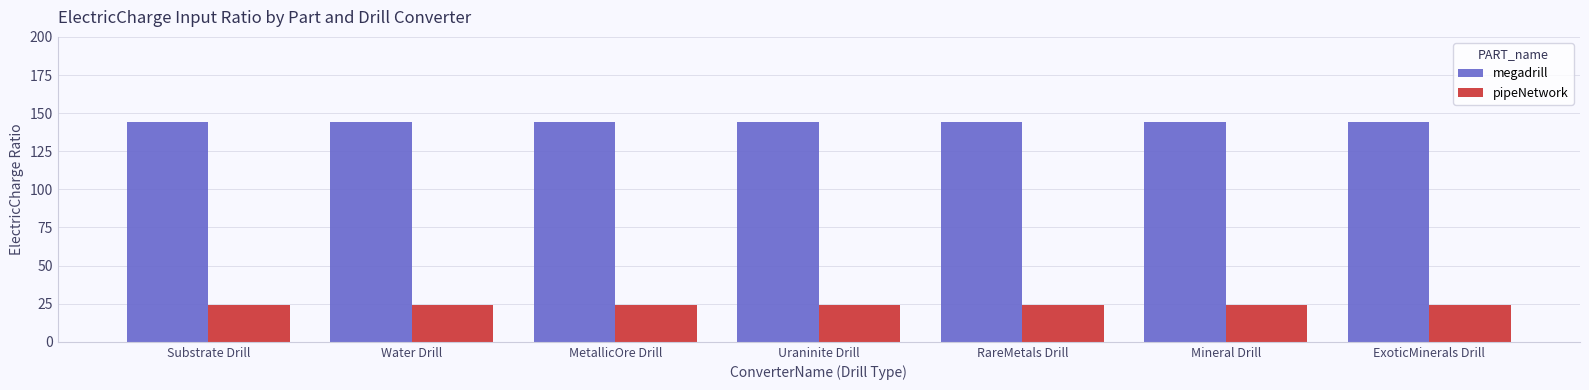

What is the smallest value displayed?

24